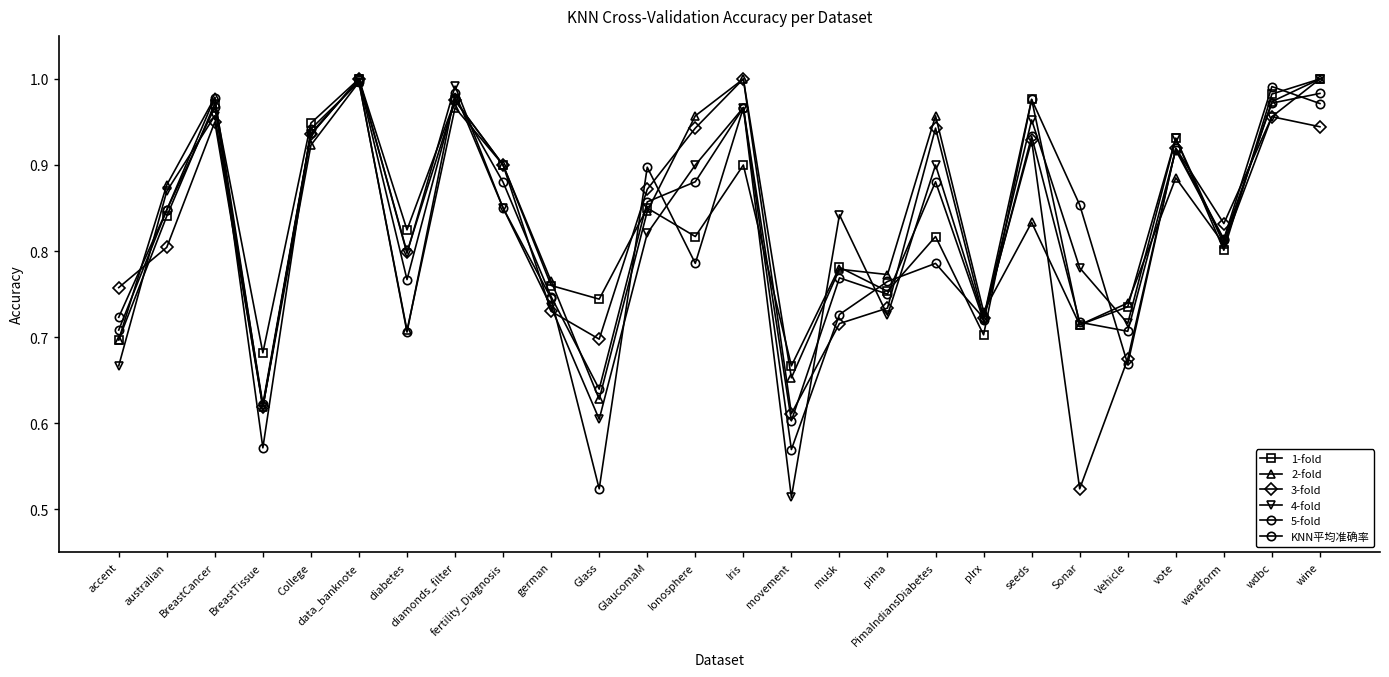

Is this an area chart (filled region under the line)?

No